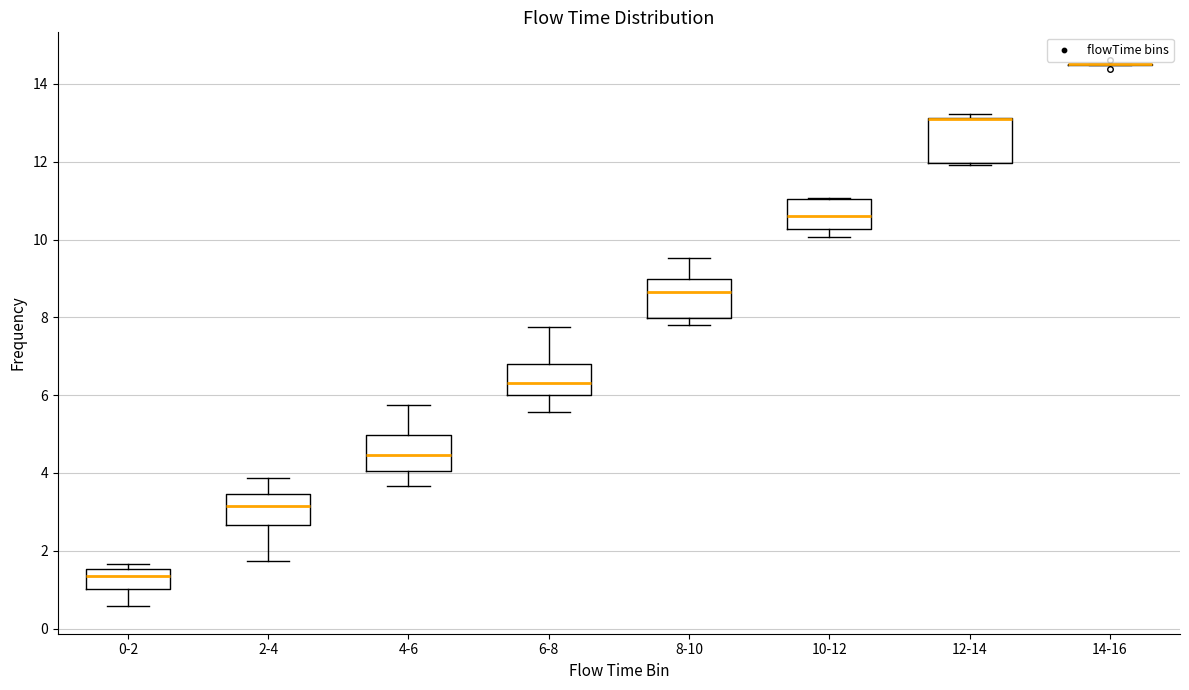

Reading left to right, transcribe this box plot: for each box, give where its median line is, the range the box spans, and where its two whiskers end, as read against the y-axis. The values are not printed on the chart, so give them approximately, as read against the axis.

0-2: median 1.4, box 1.0 to 1.6, whiskers 0.6 to 1.6 (just above the box's upper edge)
2-4: median 3.2, box 2.6 to 3.4, whiskers 1.8 to 3.8
4-6: median 4.4, box 4.0 to 5.0, whiskers 3.6 to 5.8
6-8: median 6.4, box 6.0 to 6.8, whiskers 5.6 to 7.8
8-10: median 8.6, box 8.0 to 9.0, whiskers 7.8 to 9.6
10-12: median 10.6, box 10.2 to 11.0, whiskers 10.0 to 11.0
12-14: median 13.0 (drawn on the box's upper edge), box 12.0 to 13.2, whiskers 12.0 to 13.2 (just above the box's upper edge)
14-16: box collapsed to a line at 14.6, whiskers 14.4 to 14.6